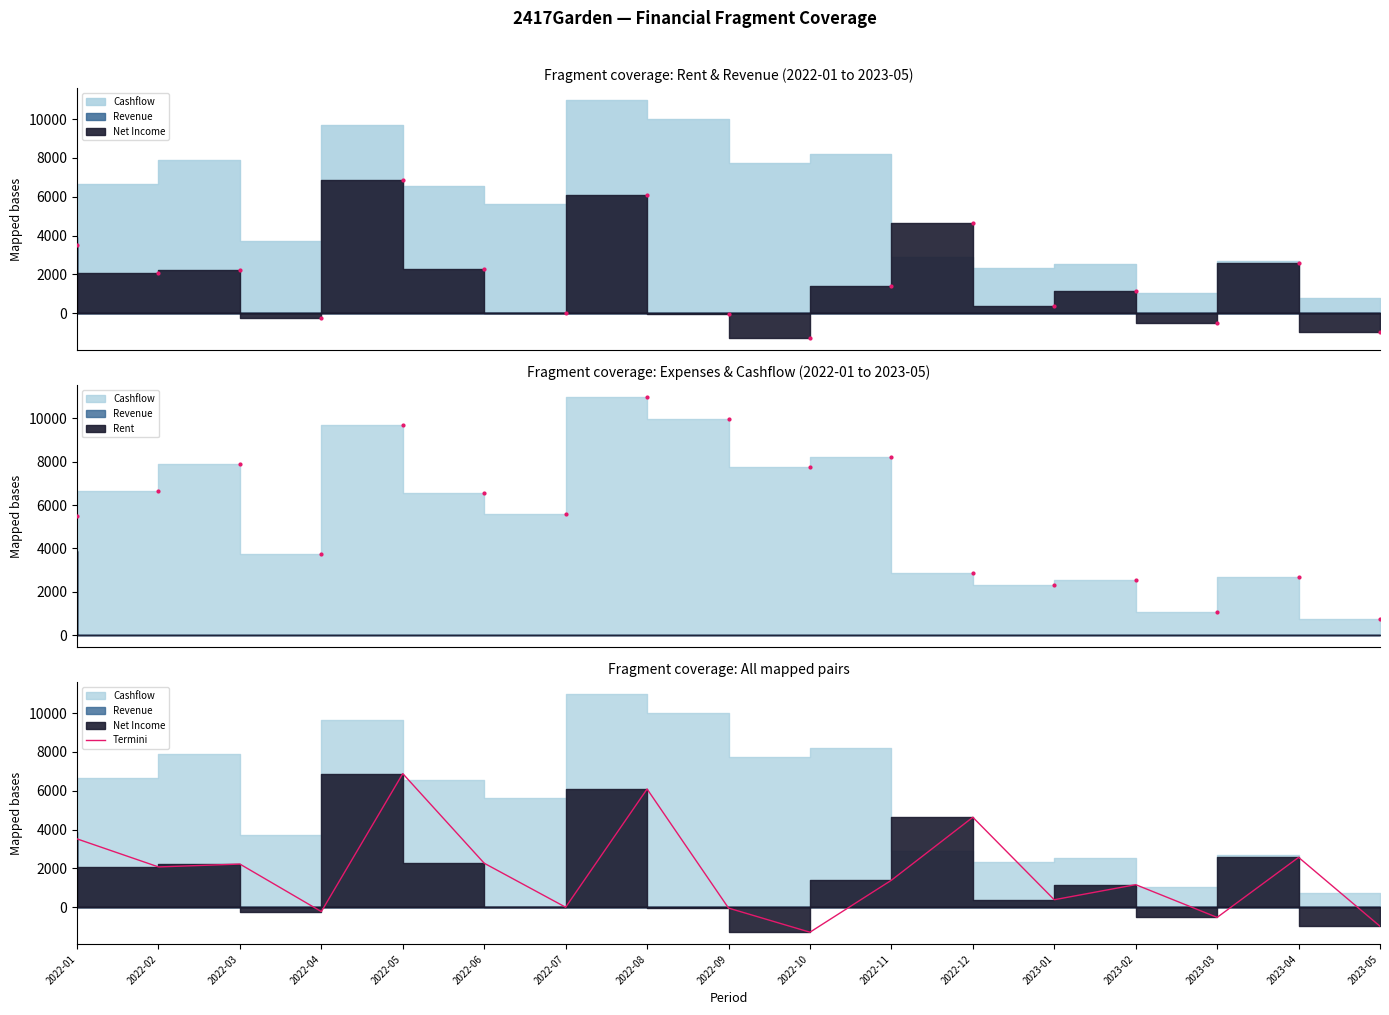

What is the sum of all values?

30137.4